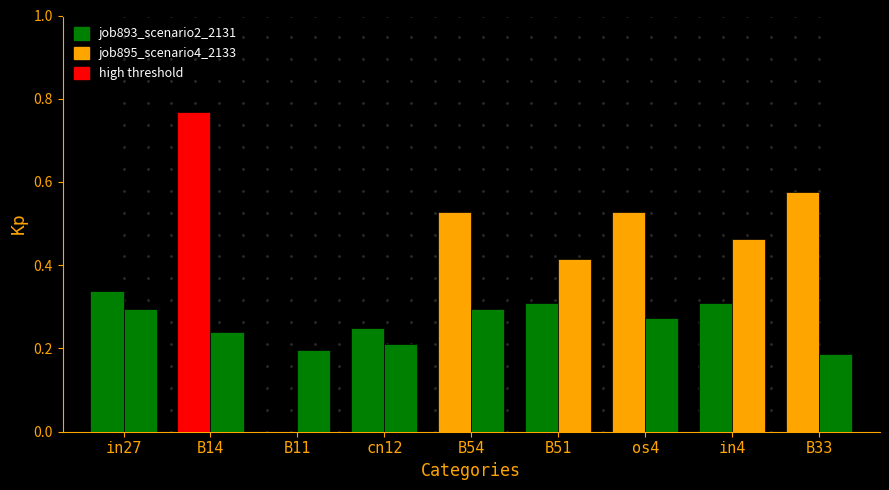

What is the difference between the job895_scenario4_2133 values at B54 and in4?

0.2